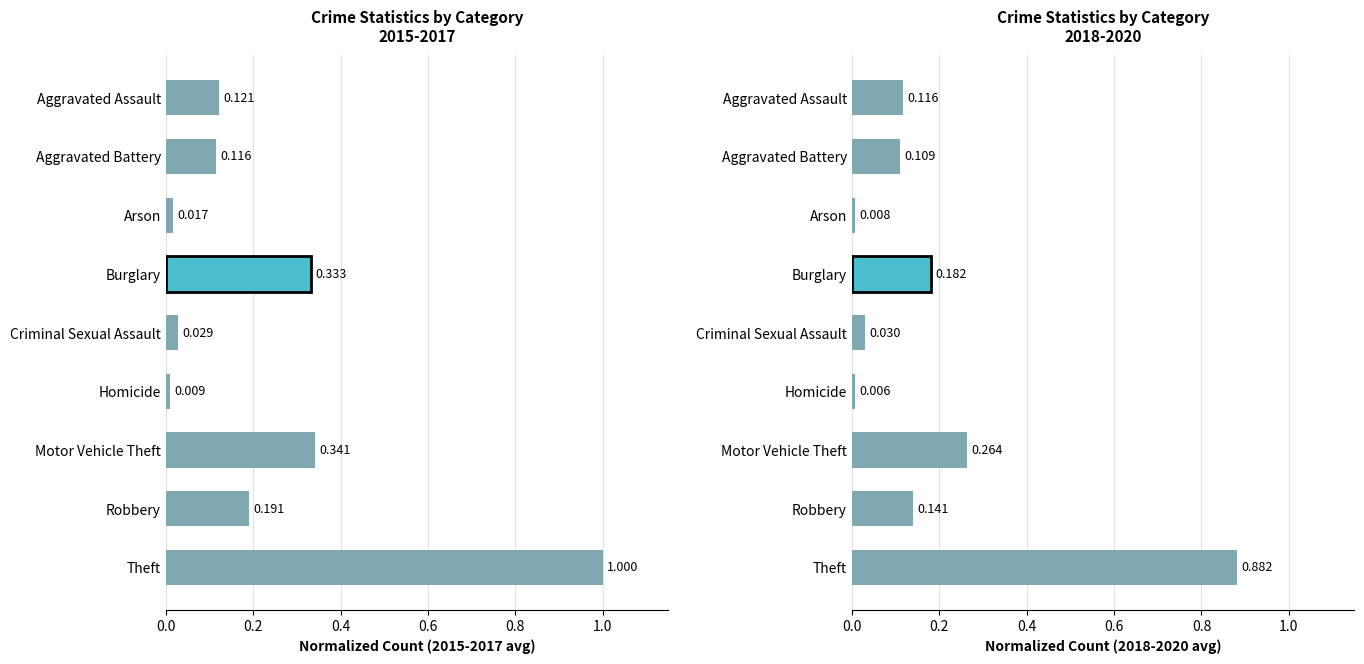

What is the value of the Crime Statistics by Category
2018-2020 bar at the 4th from the left?

0.2